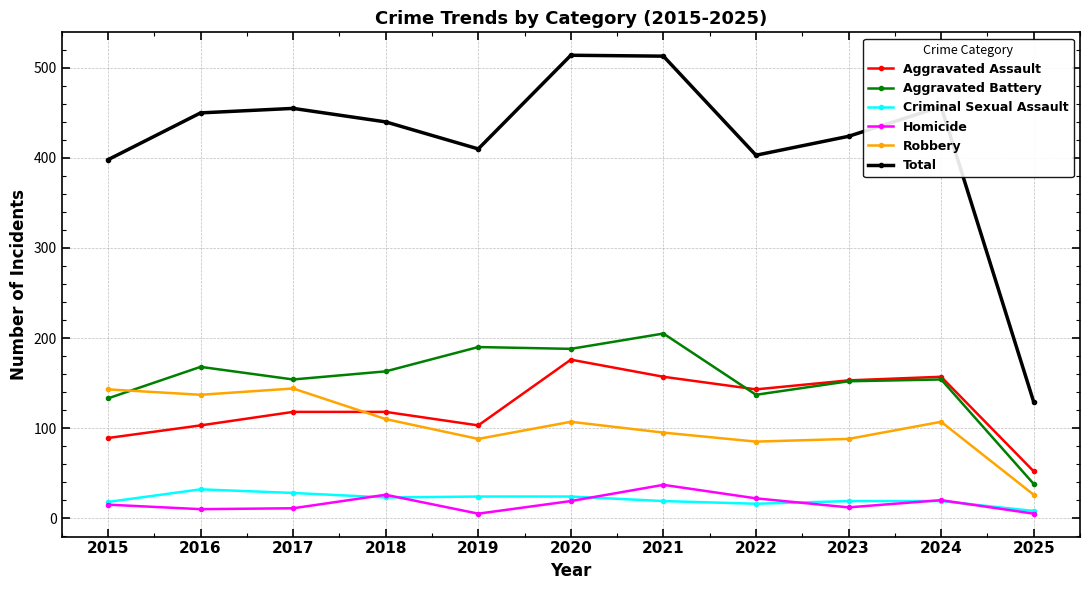

True or false: Homicide has more than 0 points higher than both neighbors.

True